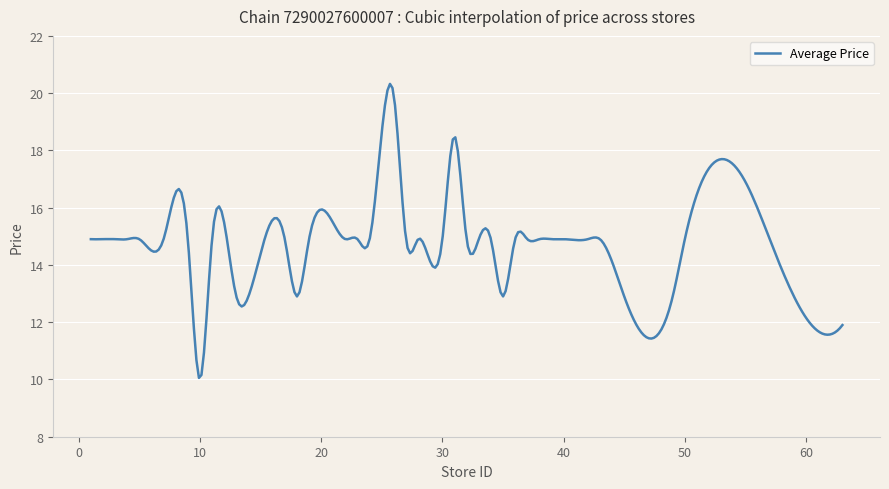

What is the greatest value displayed?

20.3